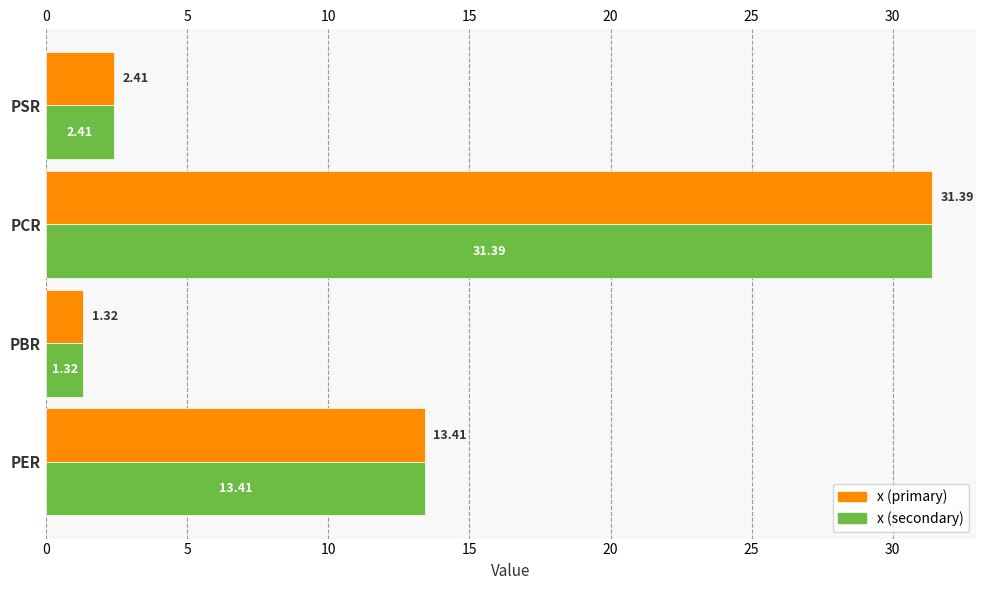

What is the difference between the maximum and minimum values in the x (secondary) series?

30.1